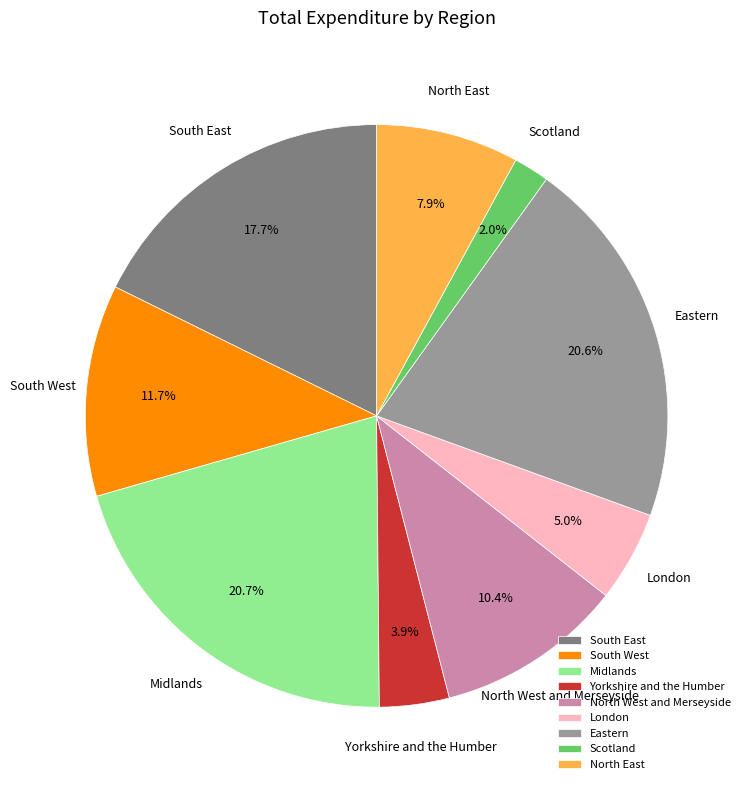

To the nearest percent, what portion does Scotland represent?

2%